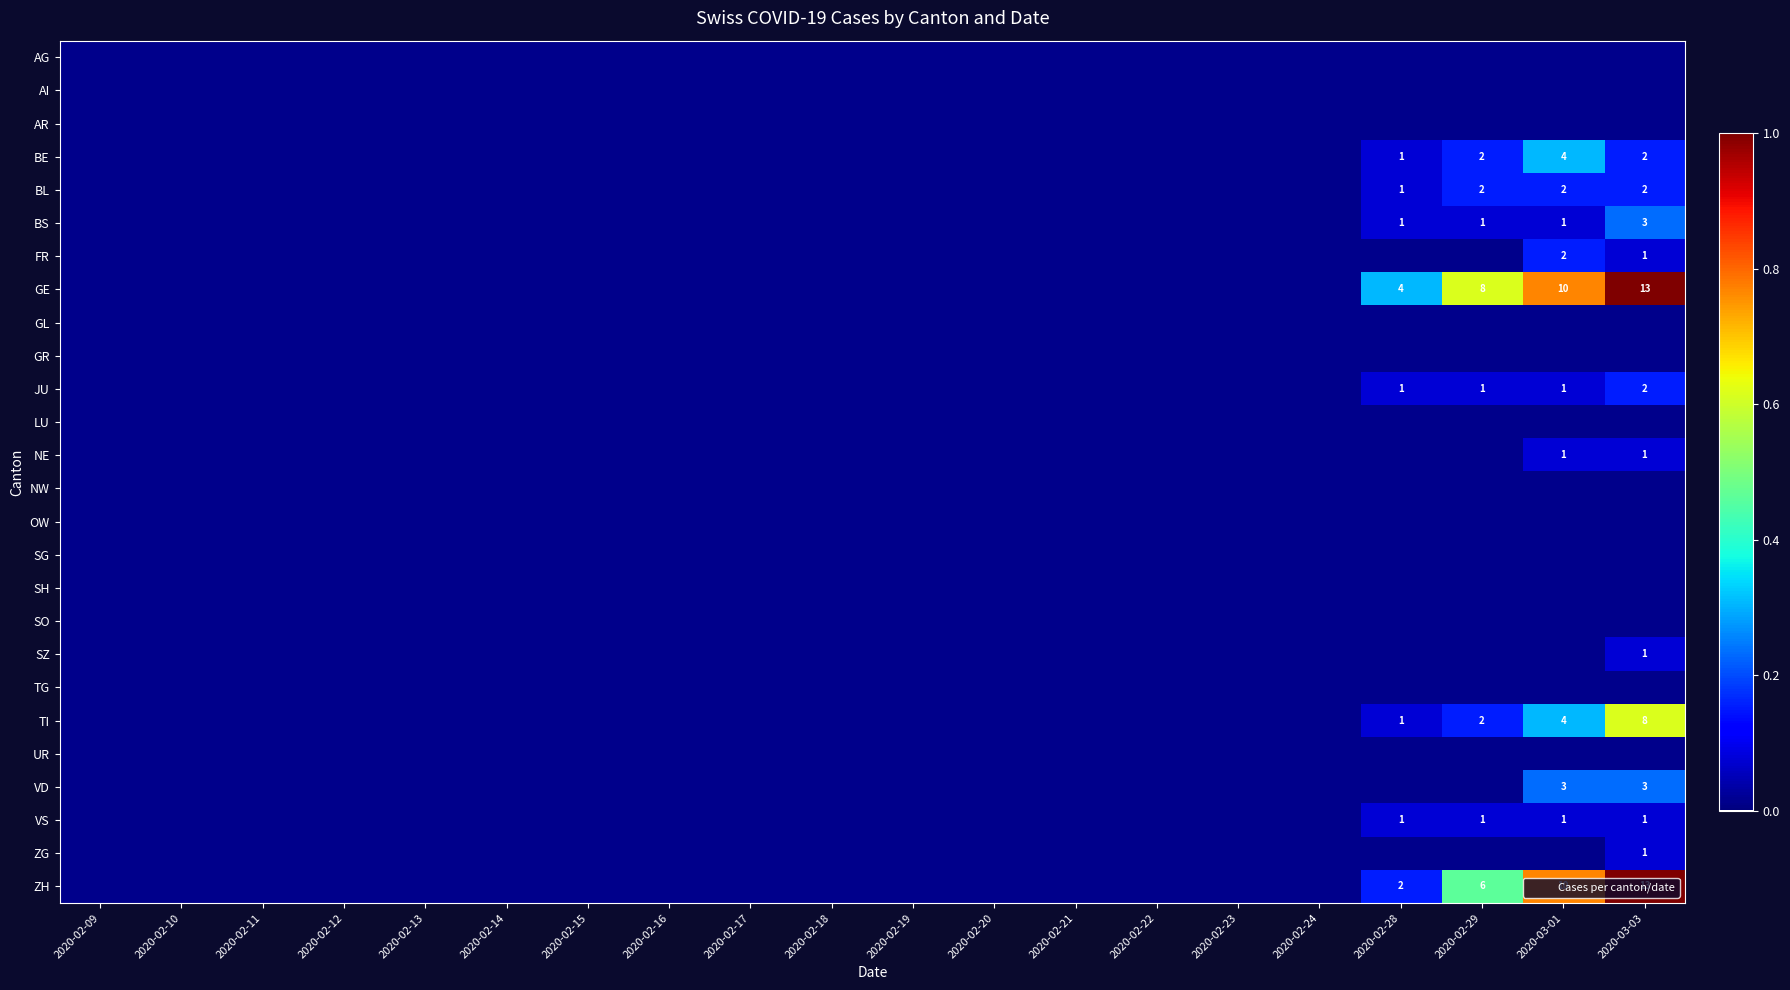

Which series changed the most between 2020-02-23 and 2020-03-03?

GE